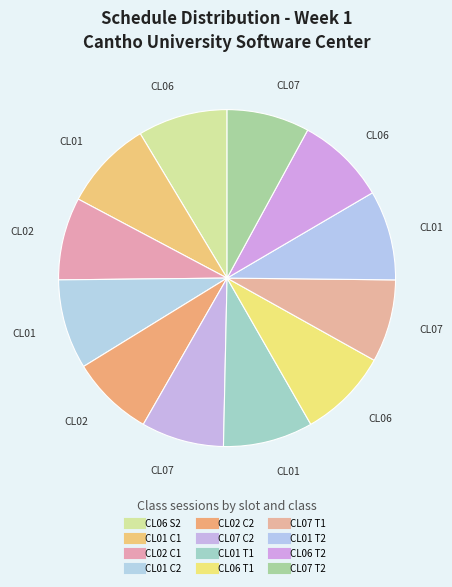

Is it true that CL06 S2 is 9% of the pie?

True